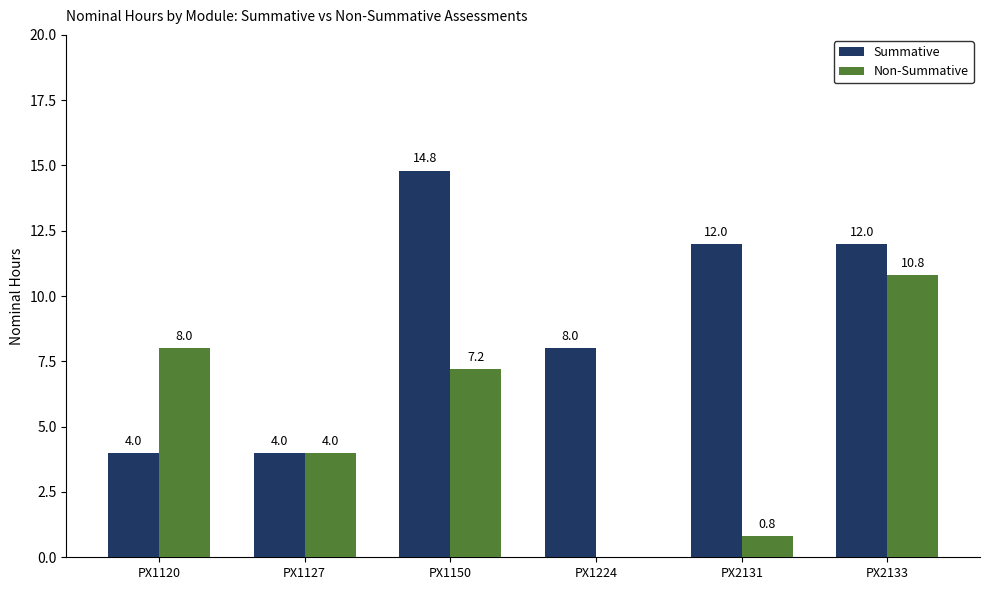

What is the sum of all Summative values?

54.8